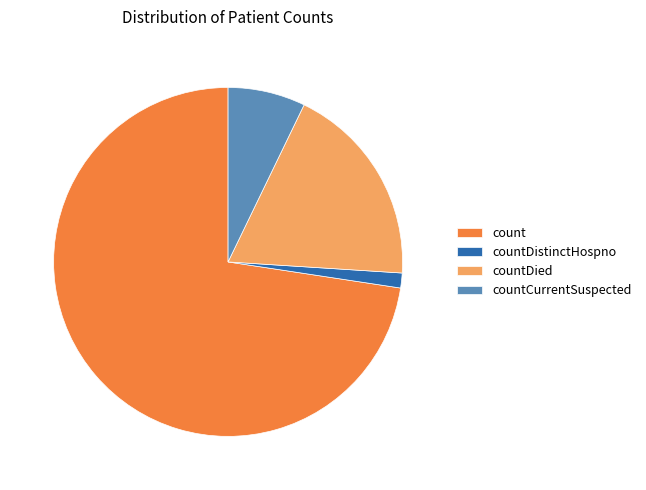

Count the number of slices in the pie.

4